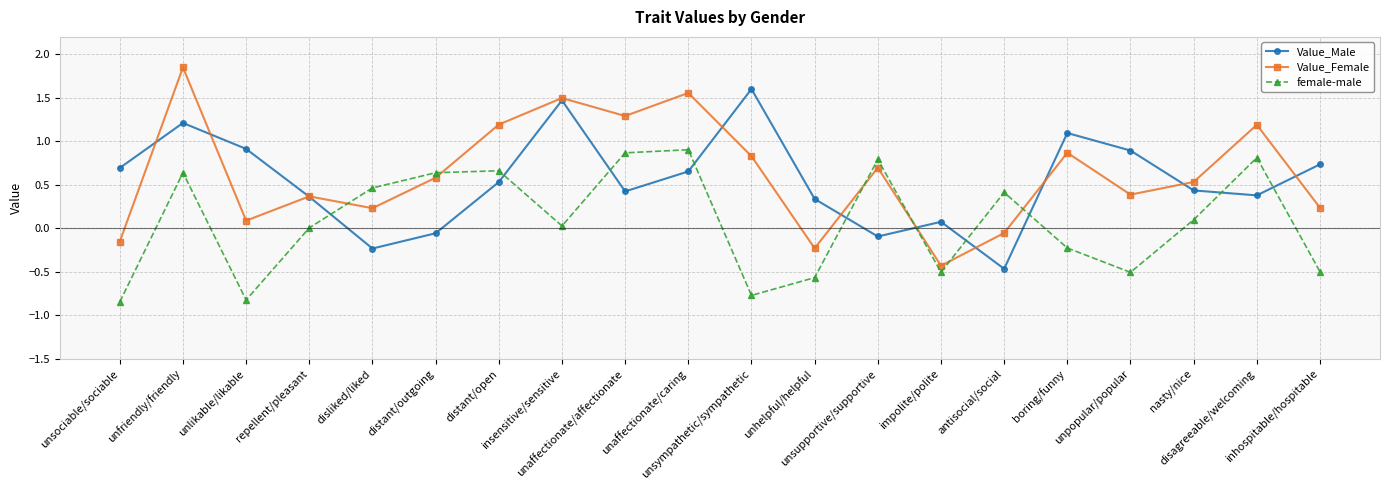

What is the difference between the maximum and minimum values in the Value_Male series?

2.1